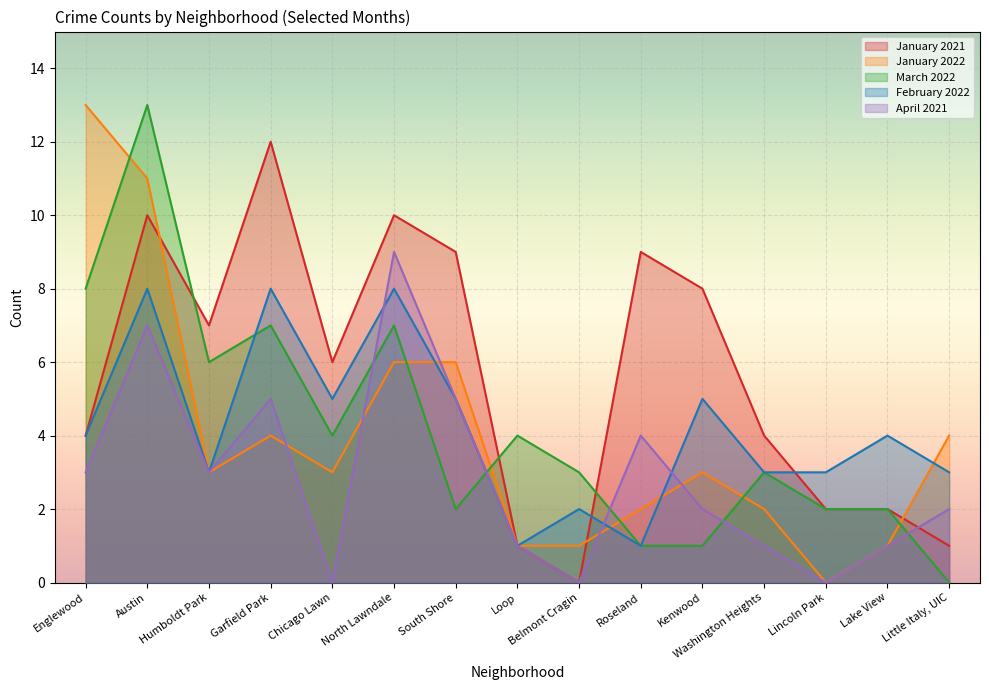

Reading left to right, list all the values displayed in this chart.

January 2021: 4	10	7	12	6	10	9	1	0	9	8	4	2	2	1
January 2022: 13	11	3	4	3	6	6	1	1	2	3	2	0	1	4
March 2022: 8	13	6	7	4	7	2	4	3	1	1	3	2	2	0
February 2022: 4	8	3	8	5	8	5	1	2	1	5	3	3	4	3
April 2021: 3	7	3	5	0	9	5	1	0	4	2	1	0	1	2